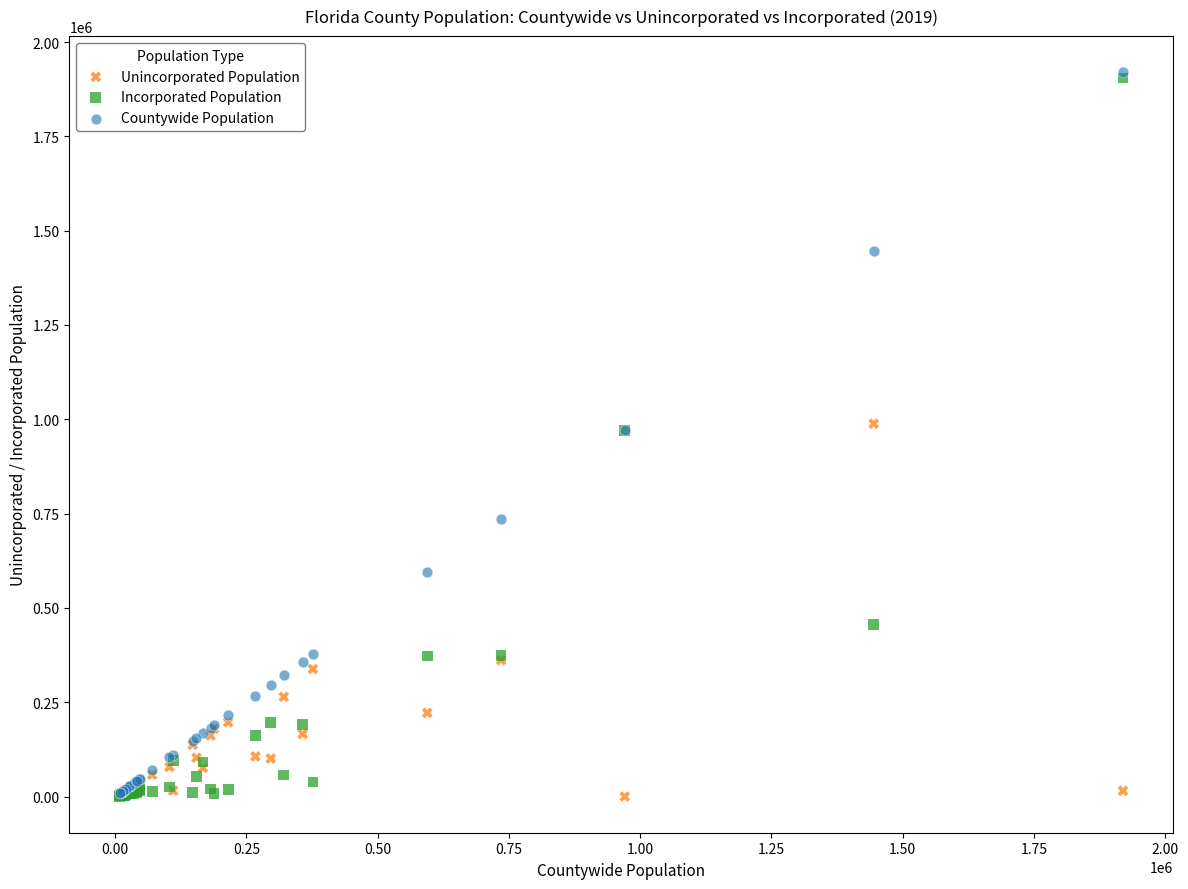

In the Unincorporated Population series, what Y value is closest to 494125?

361315